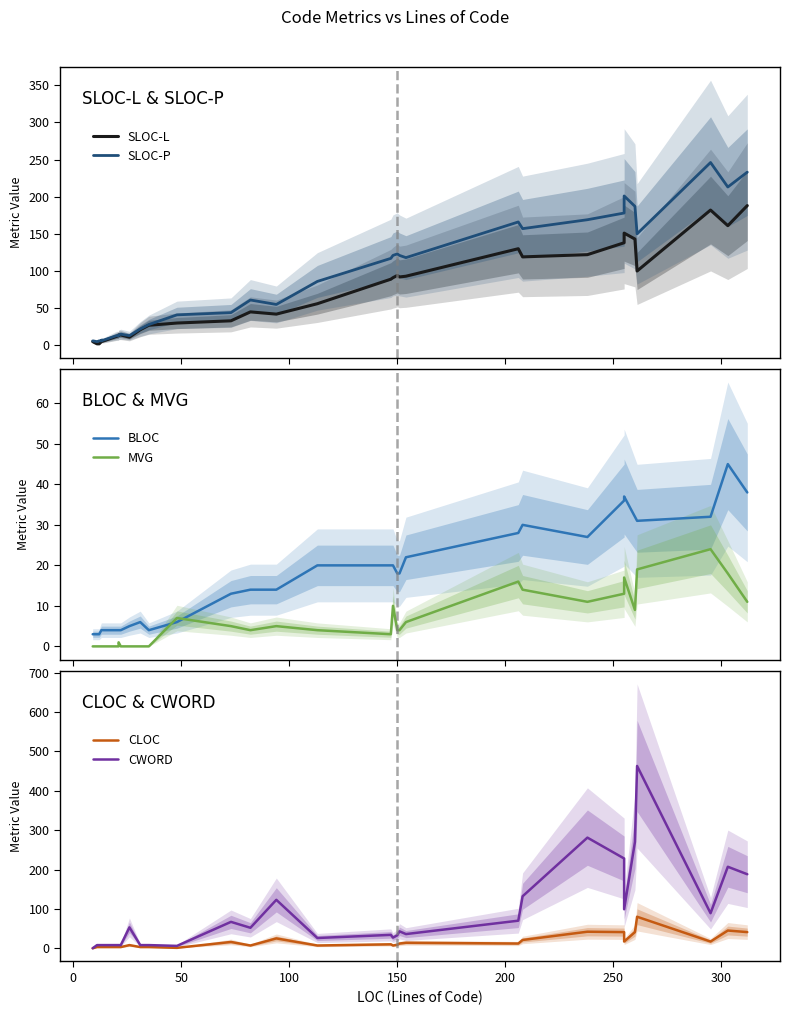

What is the maximum value shown in the chart?

463